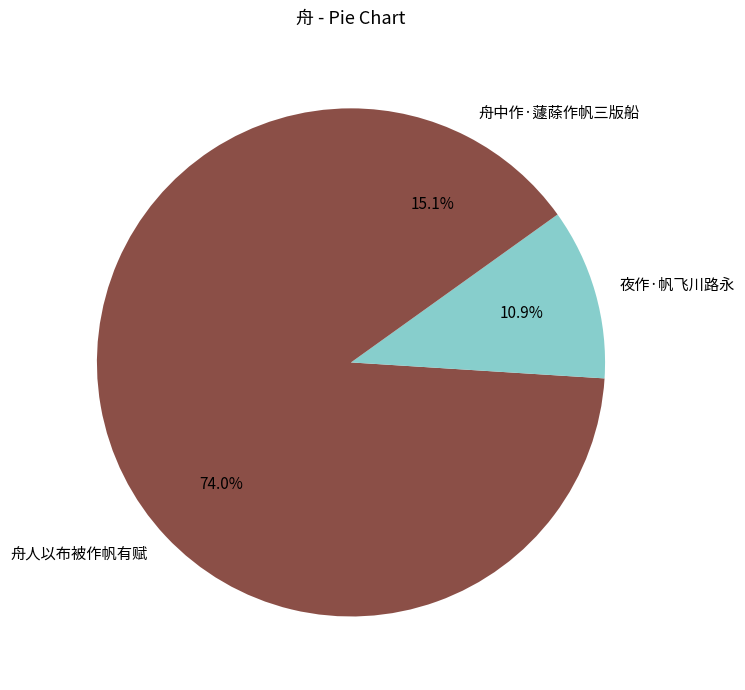

How many slices are in this pie chart?

3